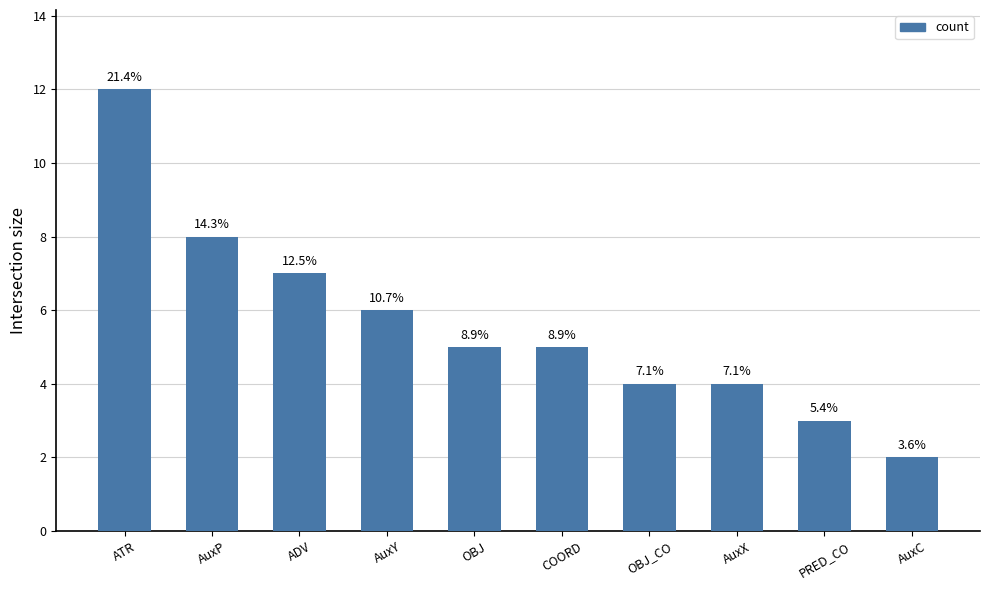

Is it true that the value at AuxP is 12?

False